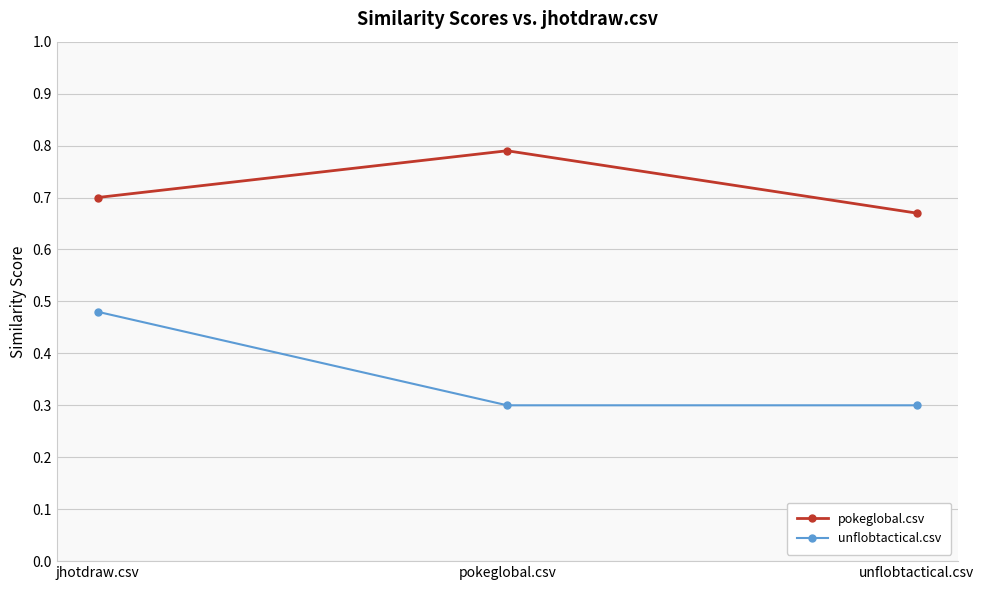

At which label does unflobtactical.csv reach its peak?

jhotdraw.csv